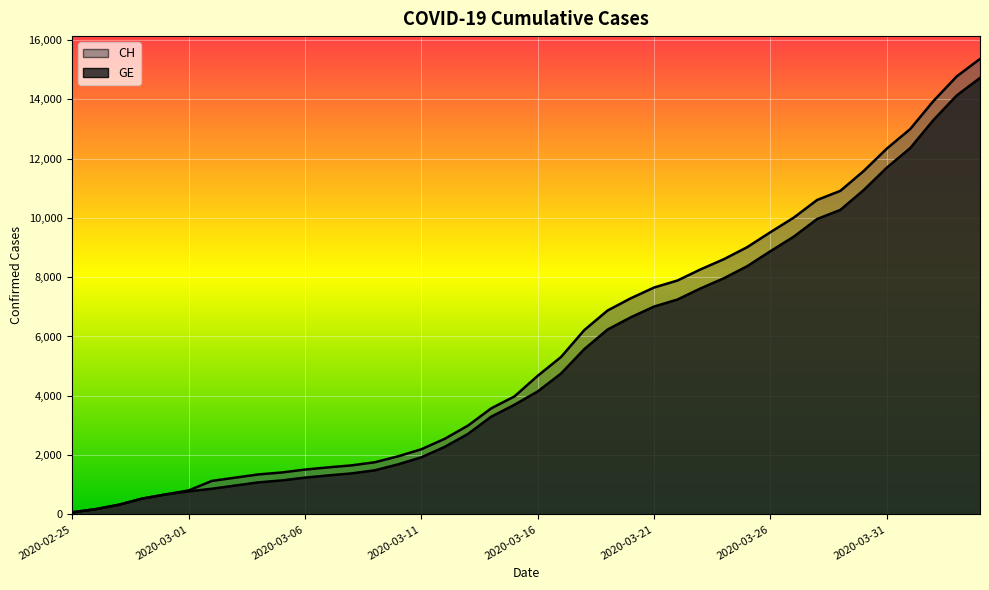

True or false: CH has a value of 739 at 2020-02-28.

False